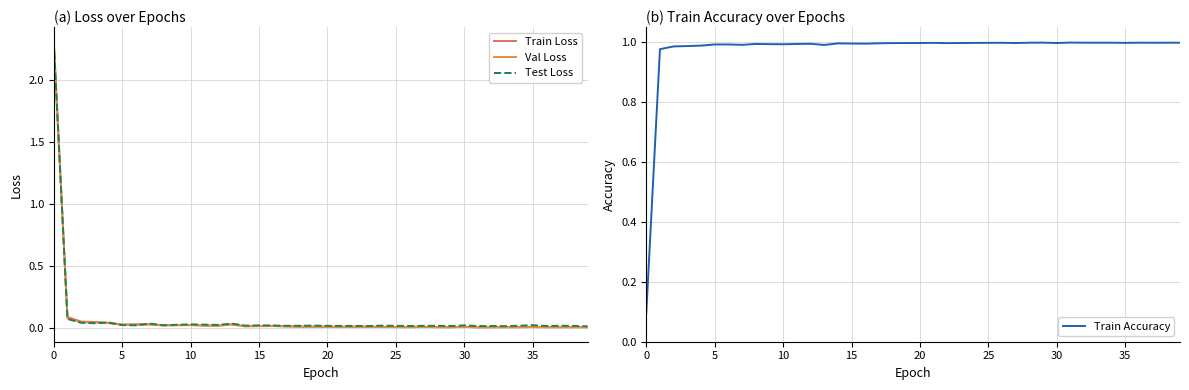

Is it true that Train Accuracy equals 1.4 at 20?

False